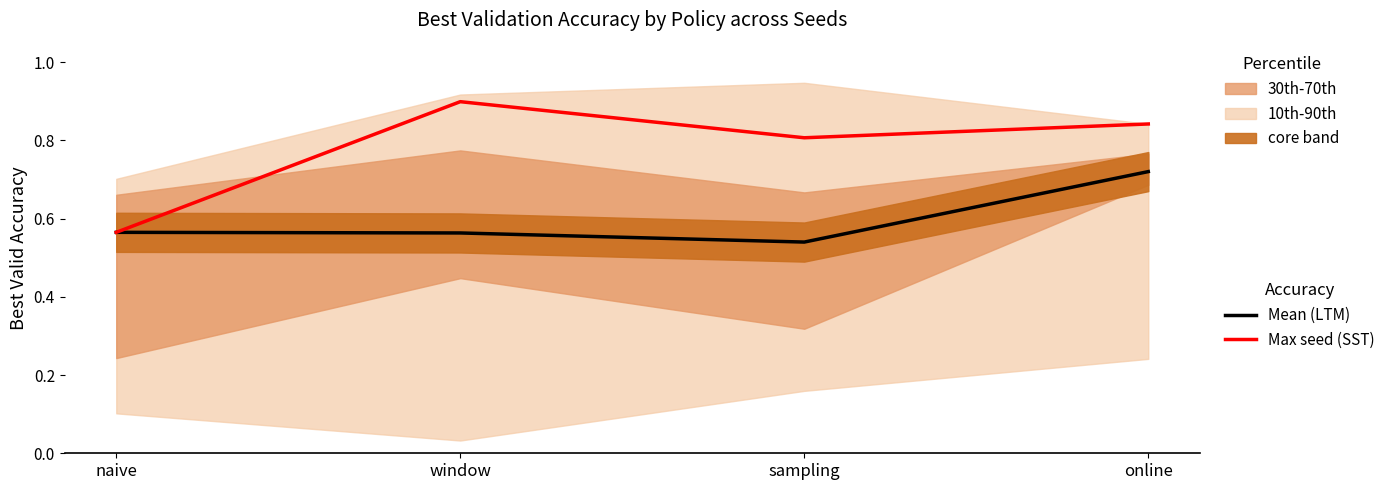

What is the label of the 3rd point from the right?

window